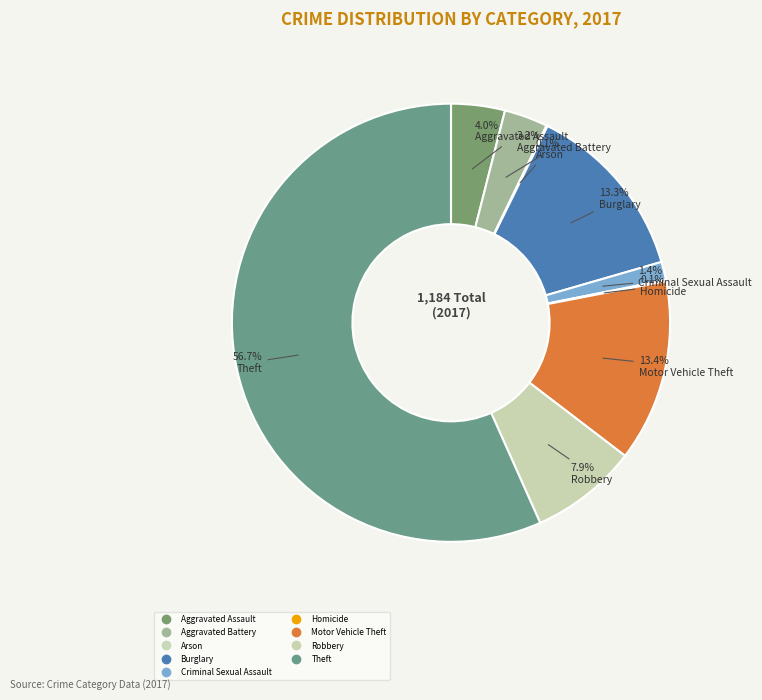

Which slice represents more than half of the pie?

Theft